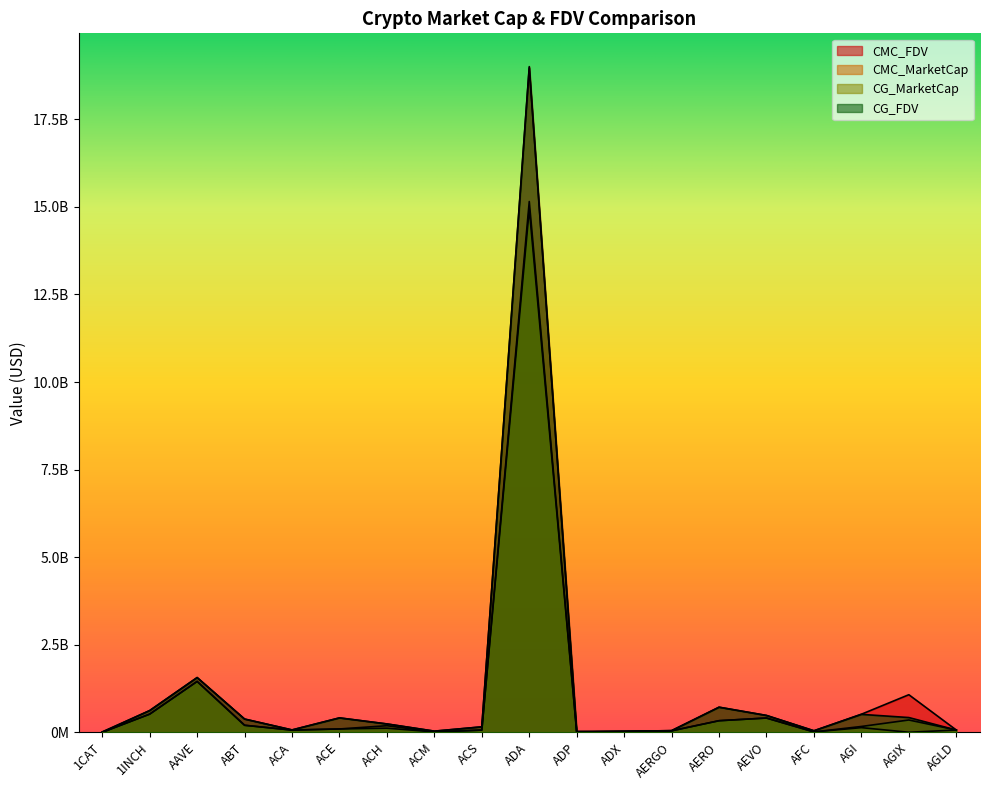

Is it true that CG_FDV equals 64319752.0 at AGLD?

True